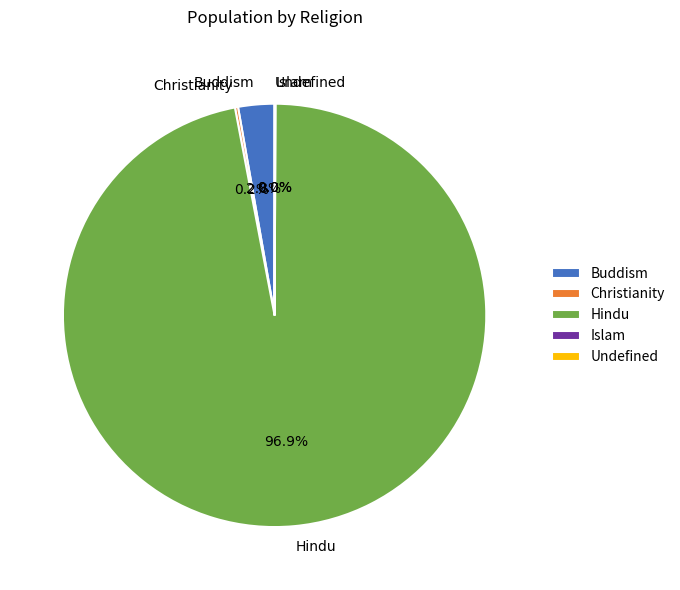

Which category has the biggest portion of the pie?

Hindu